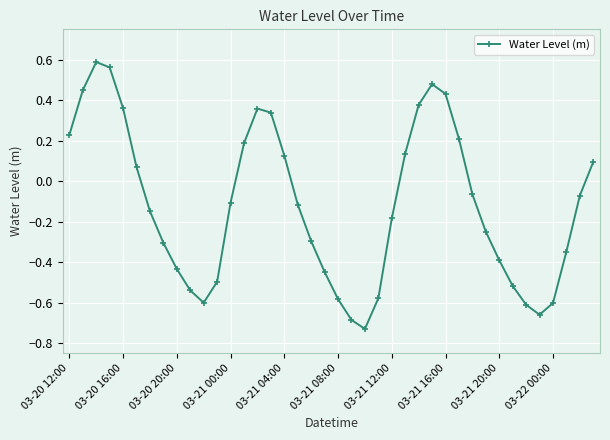

True or false: the data has more than 2 interior local peaks.

True